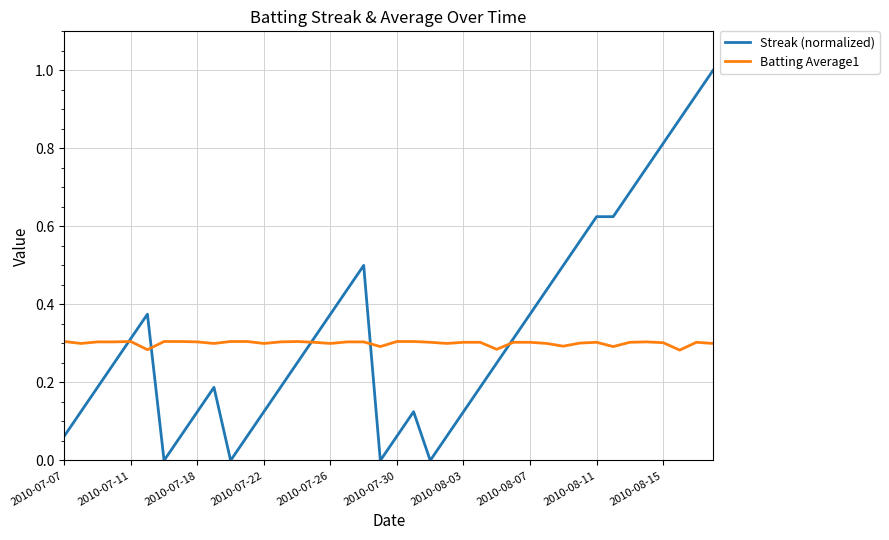

What is the greatest value displayed?

1.0